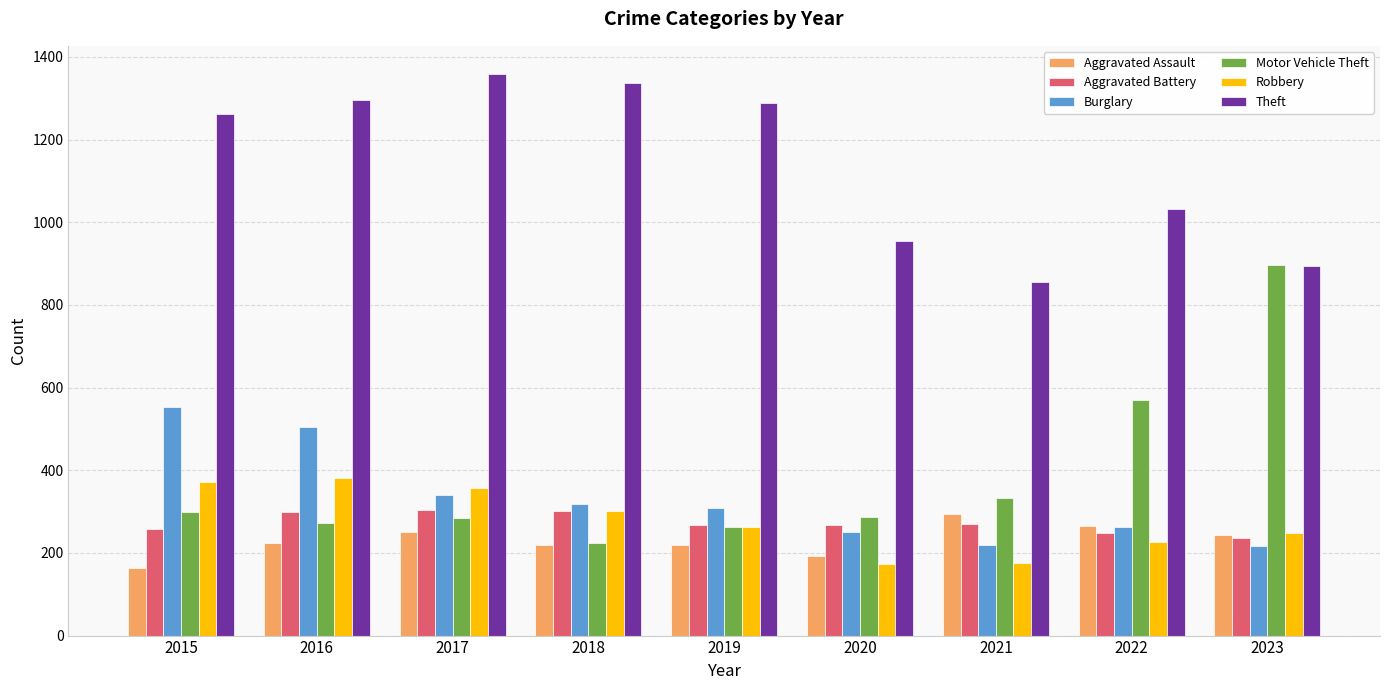

At which category is the sum across all series the highest?

2016